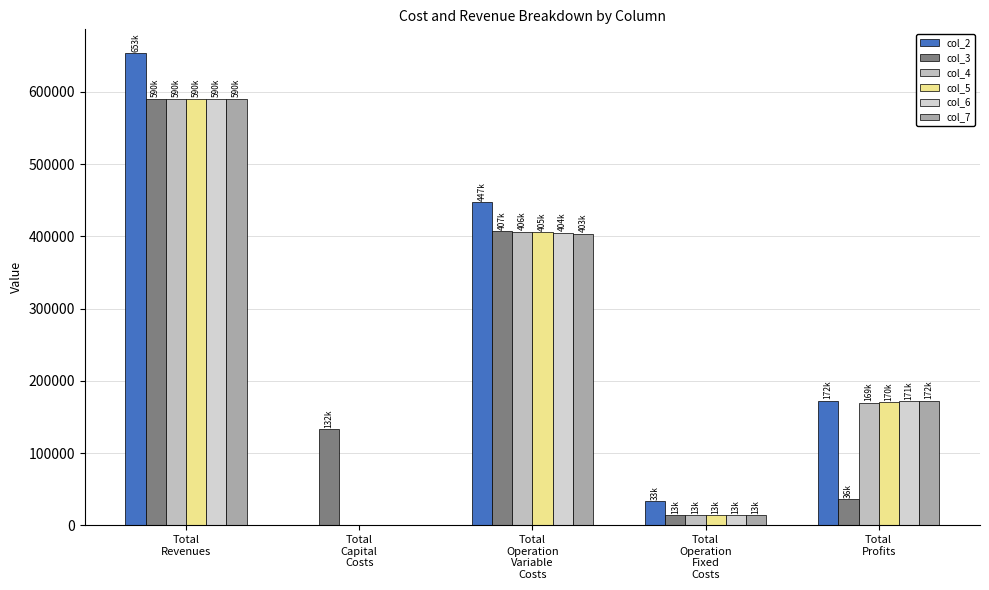

What is the label of the 3rd bar from the left?

Total
Operation
Variable
Costs